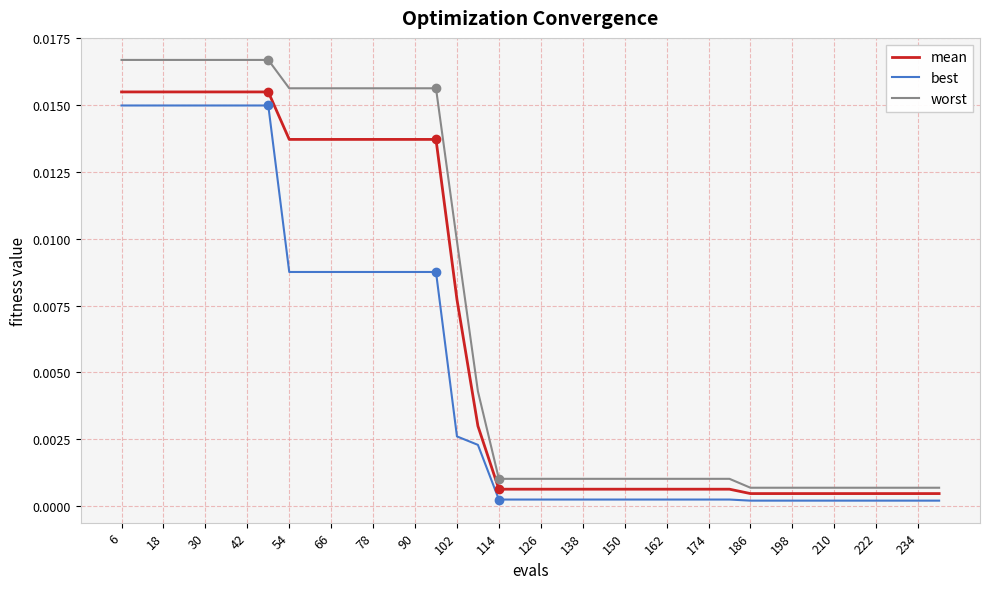

How many categories are shown in the chart?

40